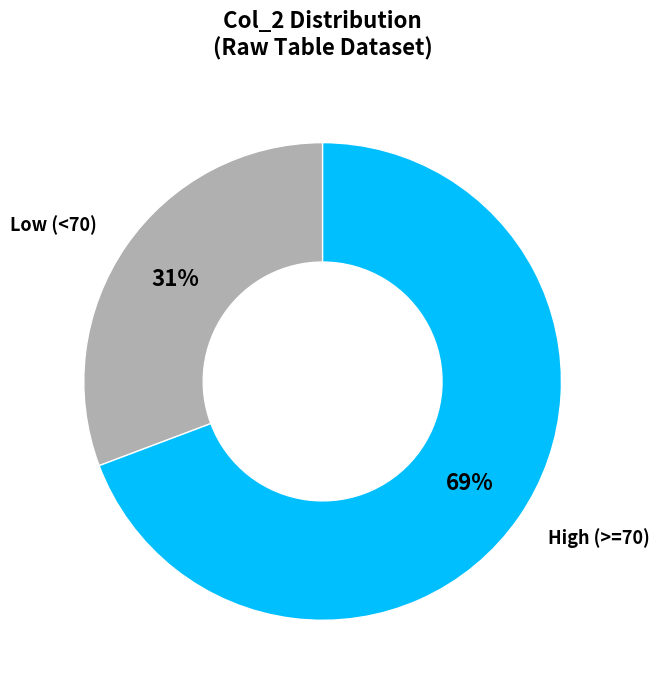

Count the number of slices in the pie.

2